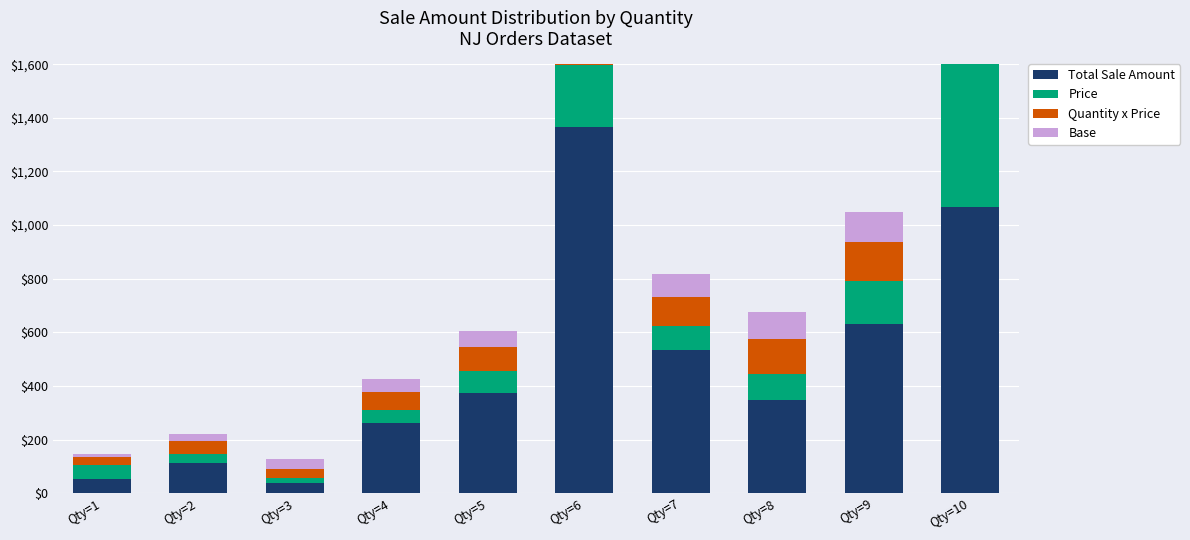

What is the lowest value of the Price series?

17.8